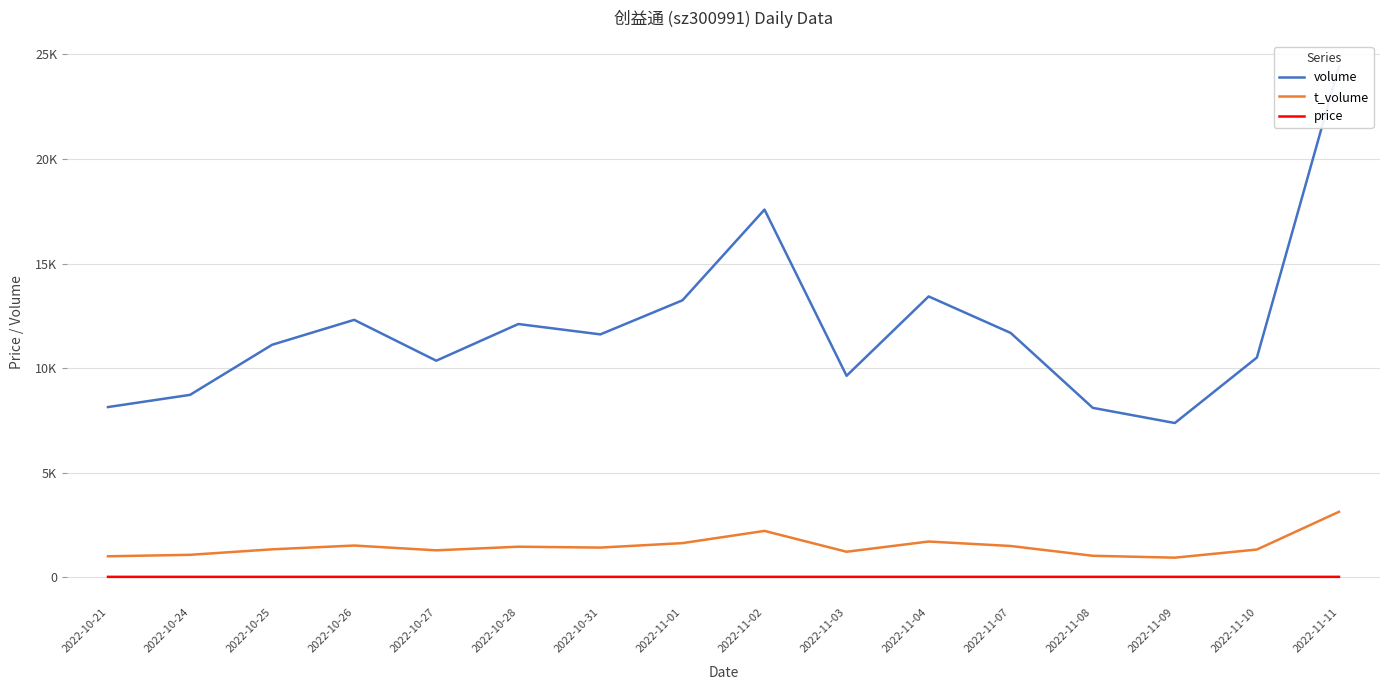

What is the difference between the maximum and minimum values in the volume series?

17057.0